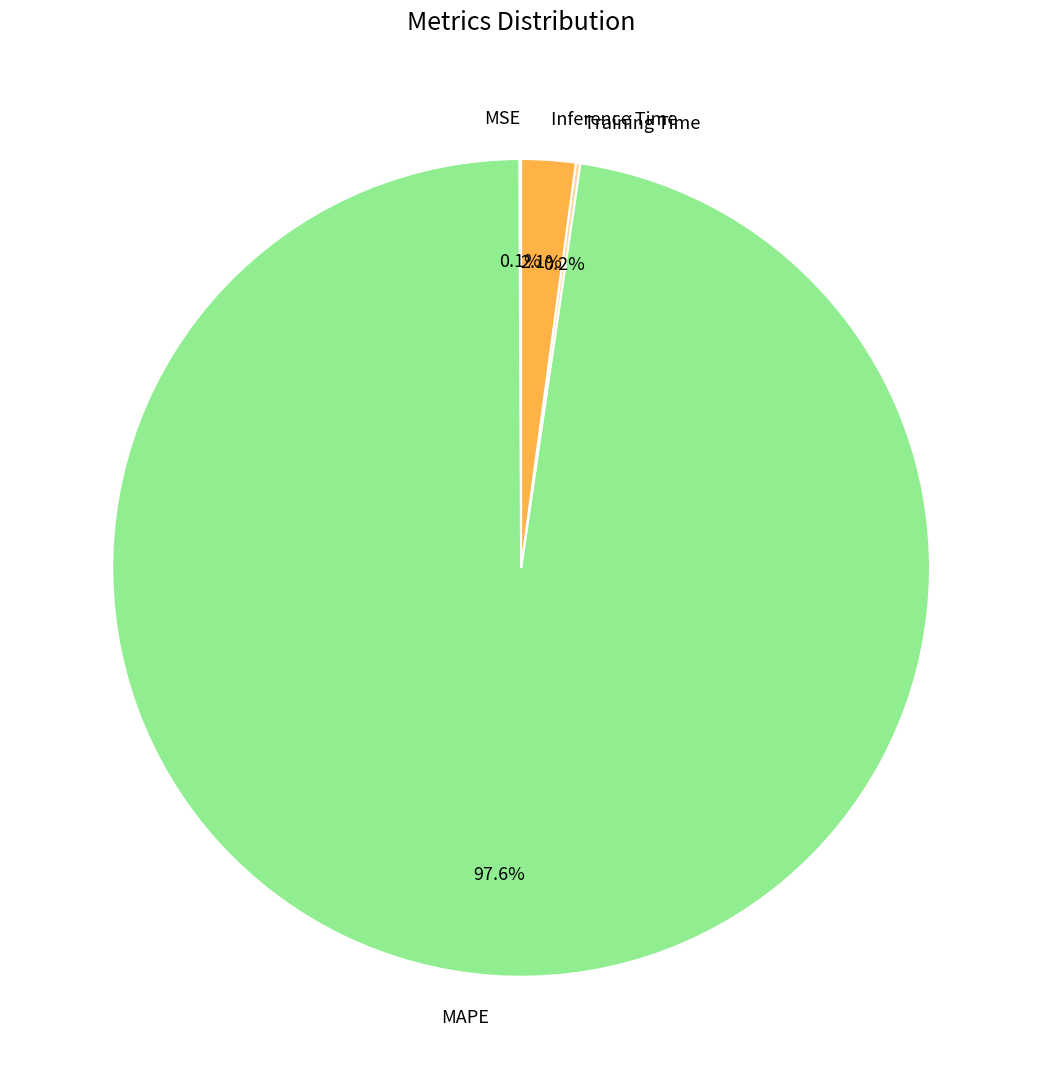

Which has a higher value, Inference Time or MAPE?

MAPE